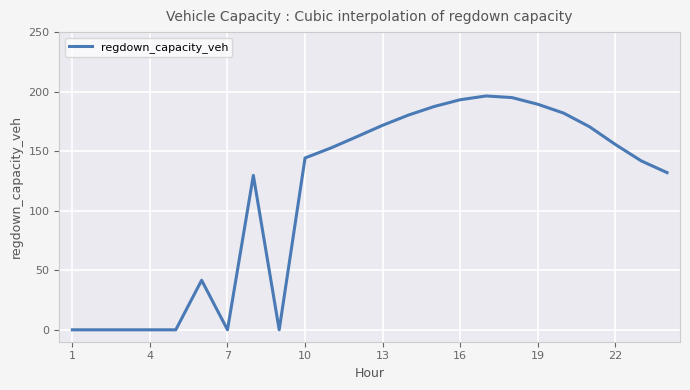

What is the maximum value shown in the chart?

196.4